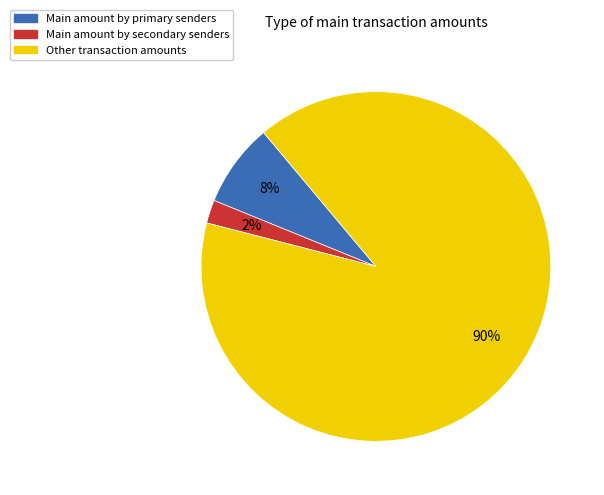

Combined, do Other transaction amounts and Main amount by secondary senders account for over 50%?

Yes